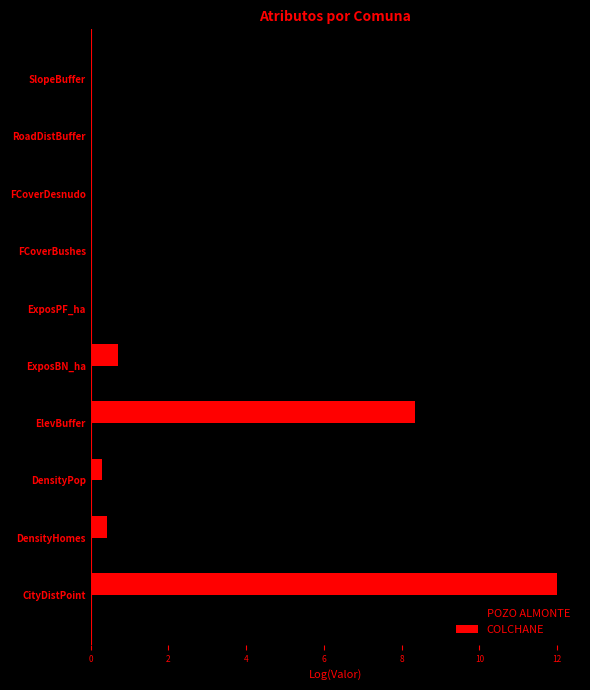

What is the sum of the COLCHANE values at ExposBN_ha and FCoverBushes?

0.7